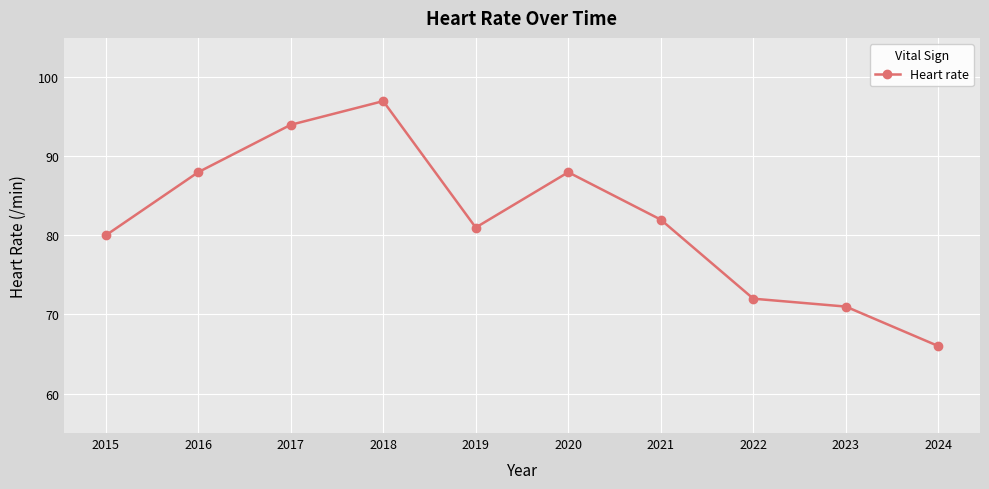

Reading right to left, transcribe all the data shown in this chart.

2024=66	2023=71	2022=72	2021=82	2020=88	2019=81	2018=97	2017=94	2016=88	2015=80